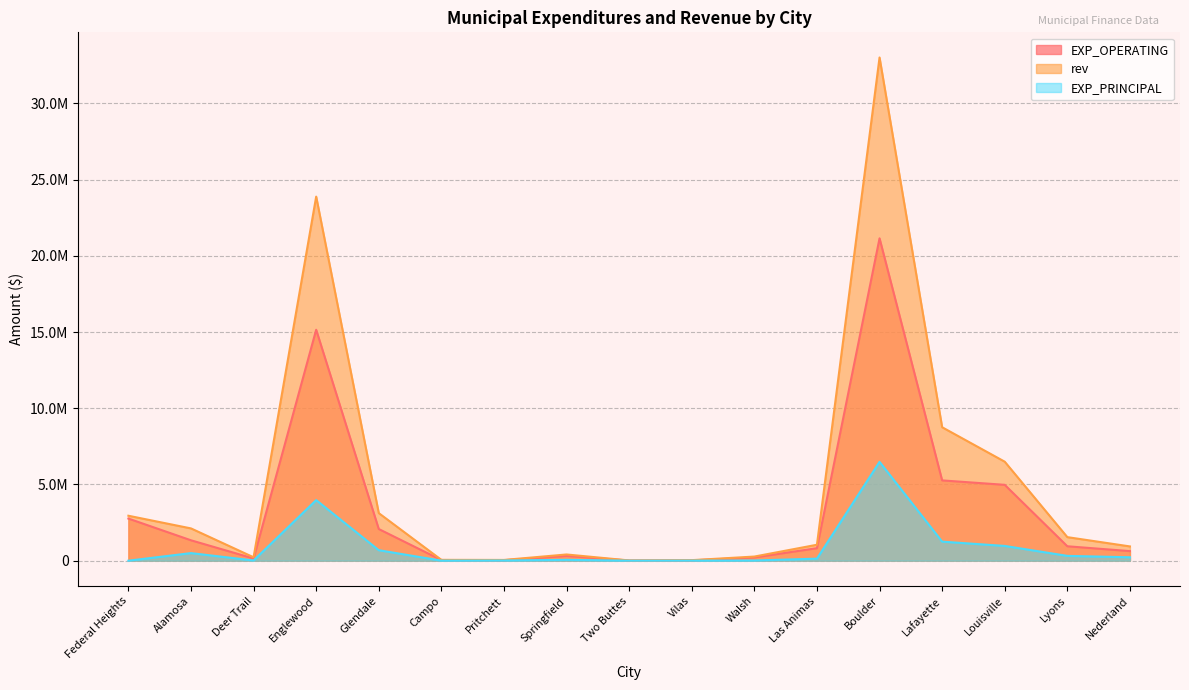

What is the difference between the rev values at Lafayette and Vilas?

8717681.2